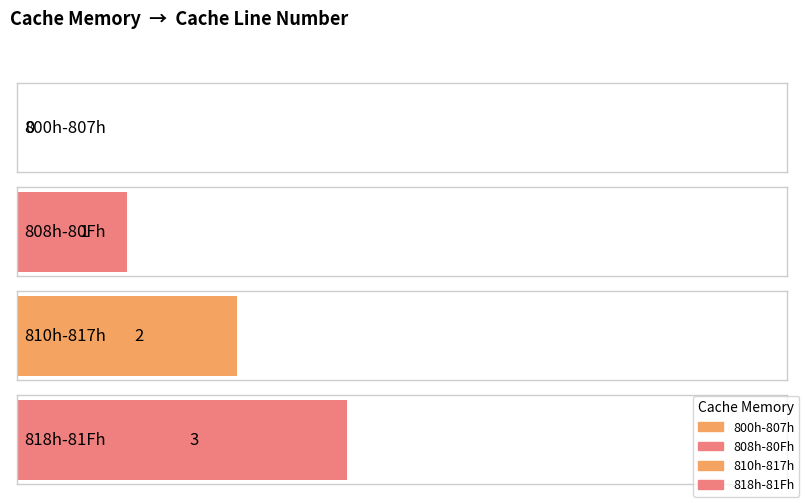

What position from the right is 808h-80Fh?

3